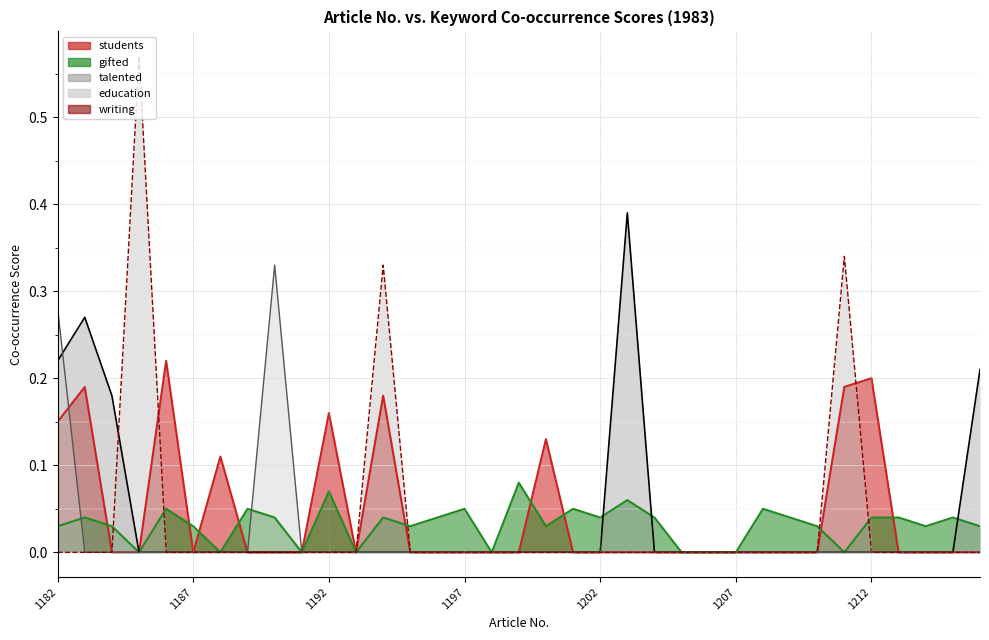

What are all the series names shown in the legend?

students (line), gifted (line), talented (line), education (line), writing (line)